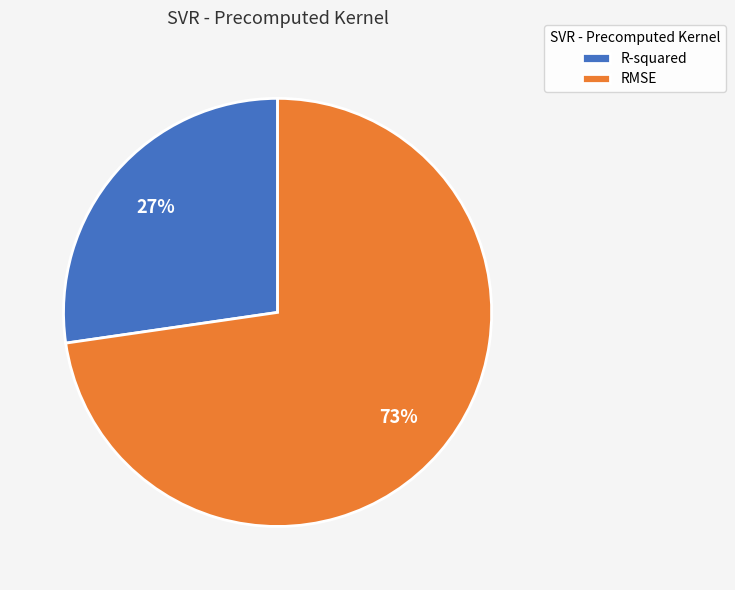

Do RMSE and R-squared together represent more than half of the pie?

Yes